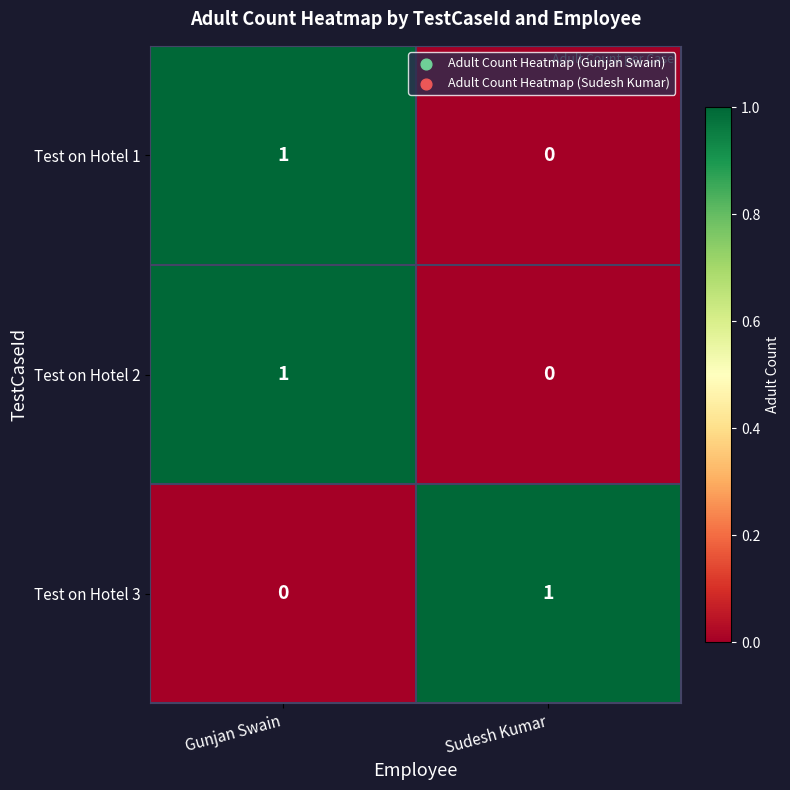

Reading left to right, list all the values displayed in this chart.

Test on Hotel 1: 1	0
Test on Hotel 2: 1	0
Test on Hotel 3: 0	1